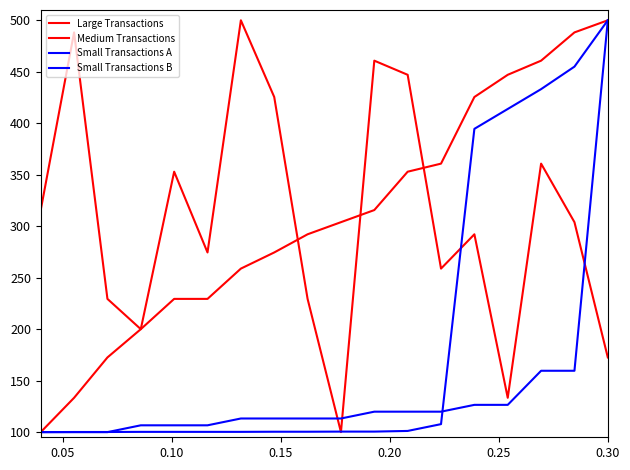

Reading left to right, extract all data points from this chart.

Large Transactions: 315.7	488.2	229.4	200.0	352.9	274.5	500.0	425.5	229.4	100.0	460.8	447.1	258.8	292.2	133.3	360.8	303.9	172.5
Medium Transactions: 100.0	133.3	172.5	200.0	229.4	229.4	258.8	274.5	292.2	303.9	315.7	352.9	360.8	425.5	447.1	460.8	488.2	500.0
Small Transactions A: 100.0	100.0	100.0	106.6	106.6	106.6	113.2	113.2	113.2	113.2	119.9	119.9	119.9	126.5	126.5	159.6	159.6	500.0
Small Transactions B: 100.0	100.1	100.1	100.3	100.3	100.3	100.3	100.4	100.4	100.5	100.5	101.2	107.8	394.6	413.9	433.1	455.0	500.0